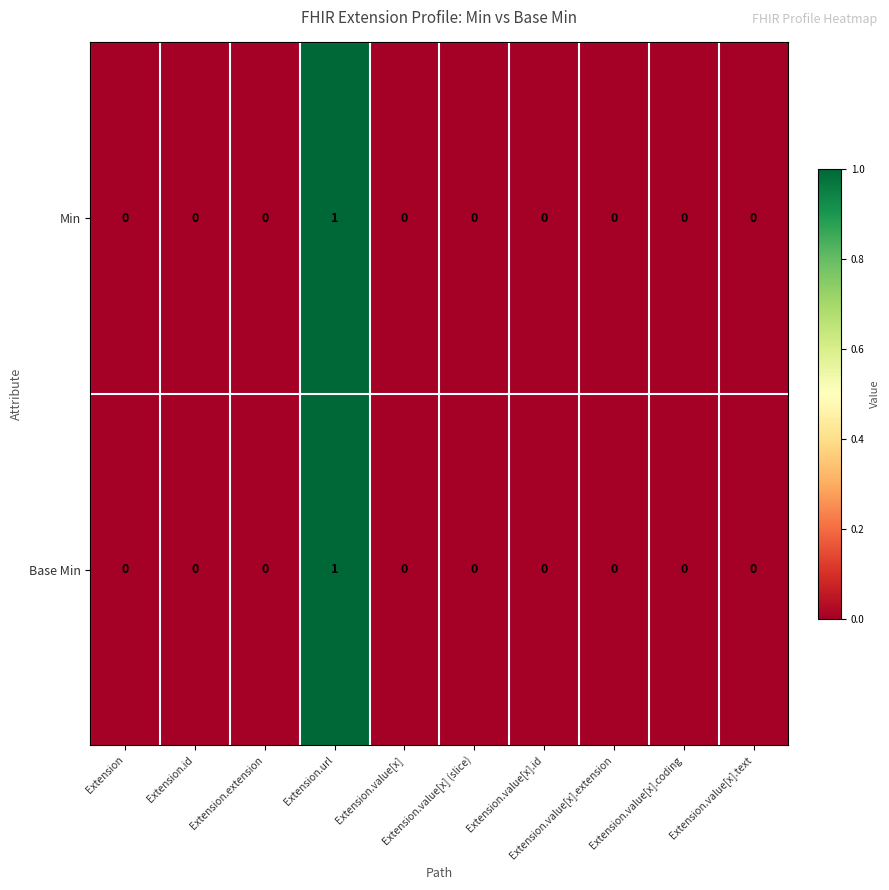

Count the Min values in the range 0 to 1.

10